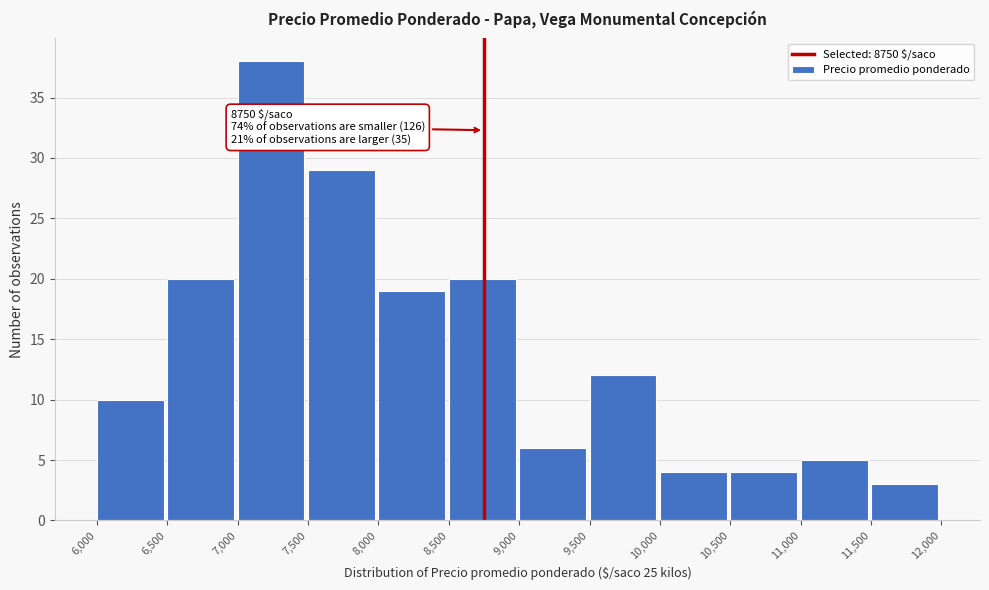

Which range on the x-axis has the tallest bar?

7,000 to 7,500